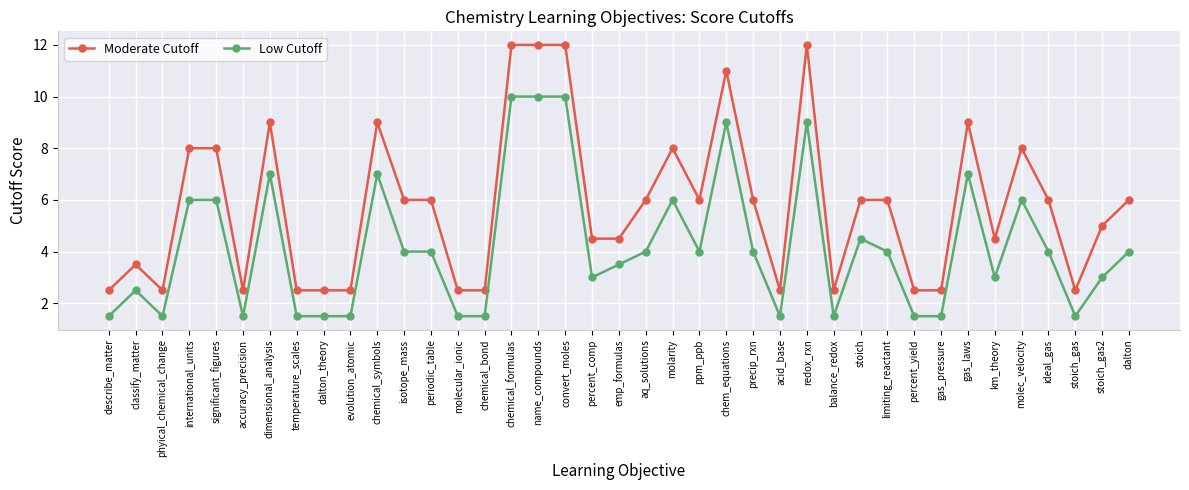

What is the difference between the highest and lowest values at gas_laws?

2.0